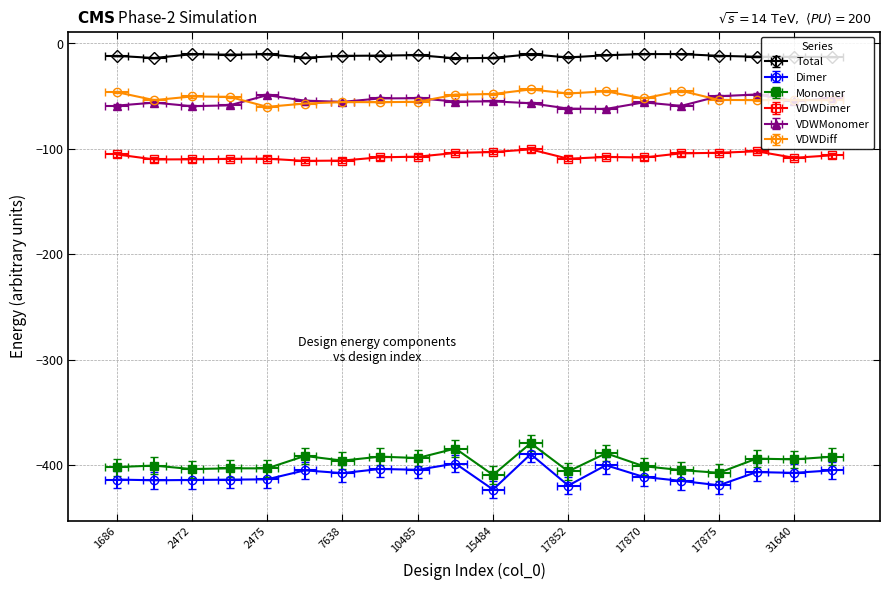

What is the difference between the maximum and minimum values in the VDWDiff series?

16.2